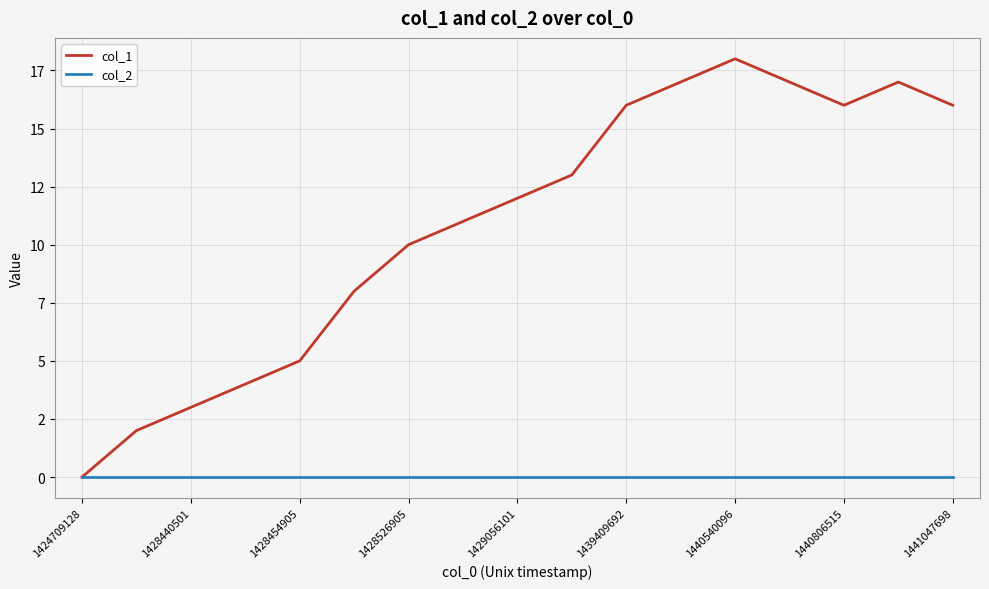

Which series has the largest total across all categories?

col_1